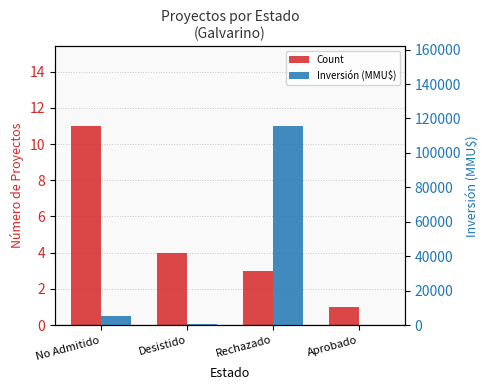

At which label does Count reach its minimum?

Aprobado